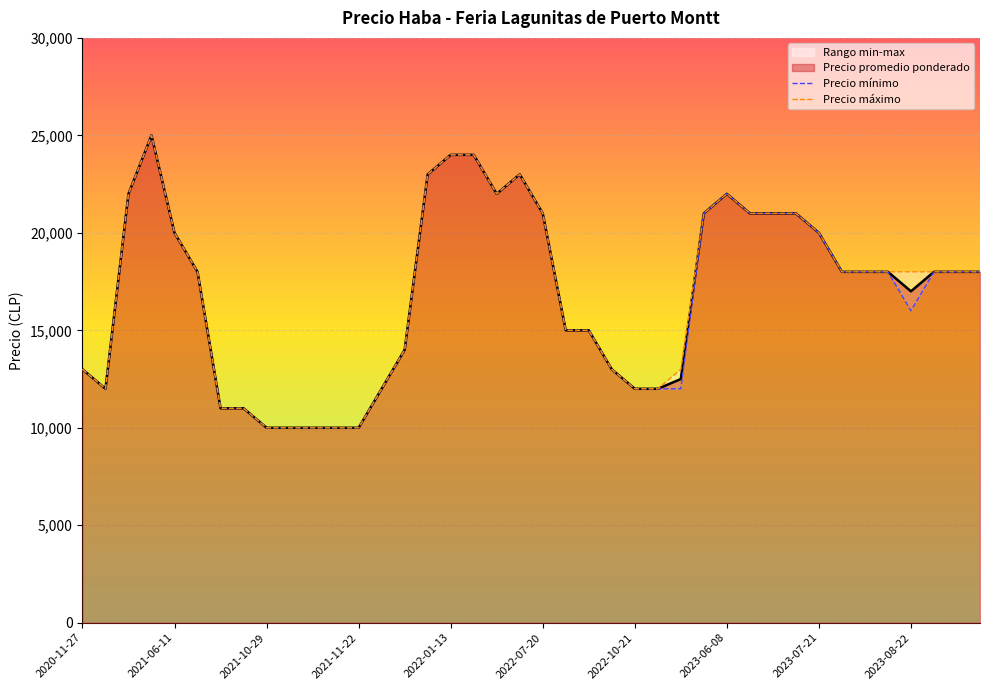

What is the difference between the maximum and minimum values in the Precio mínimo series?

15000